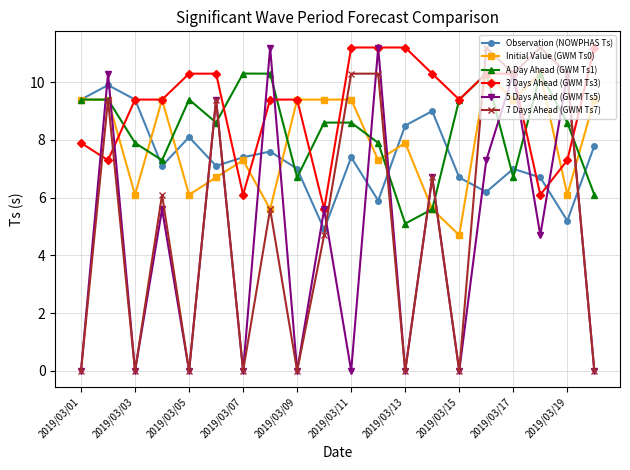

What is the maximum value for 7 Days Ahead (GWM Ts7)?

11.2